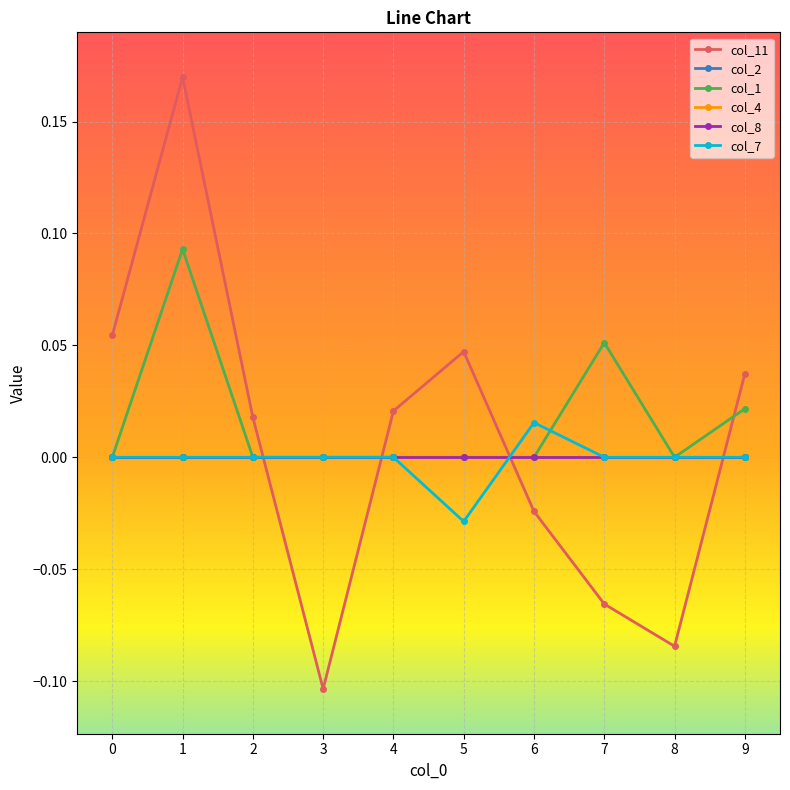

Does the chart have visible grid lines?

Yes